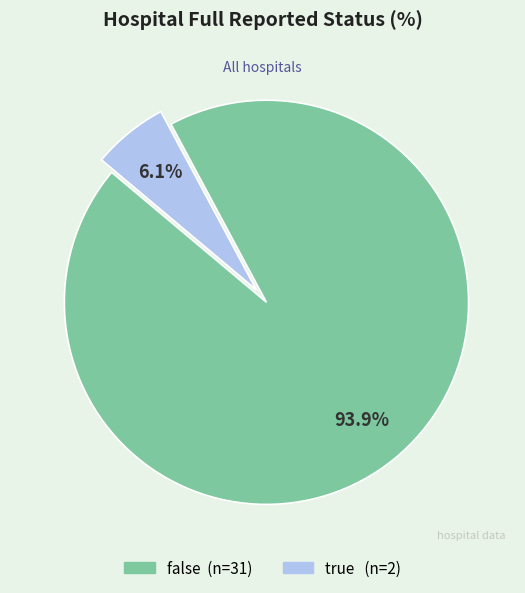

How many slices are in this pie chart?

2